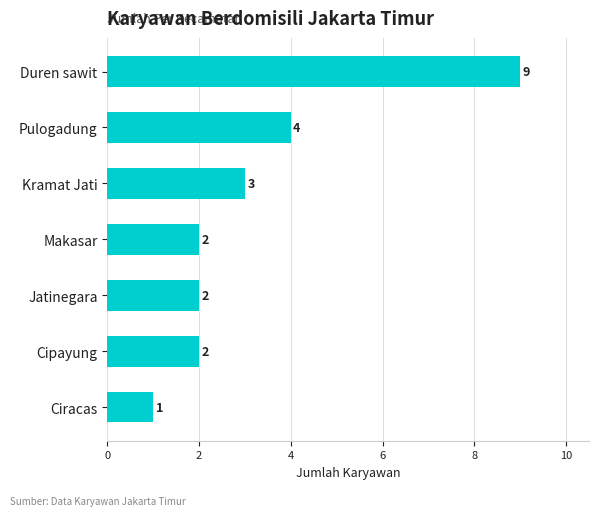

How many bars are there in total?

7